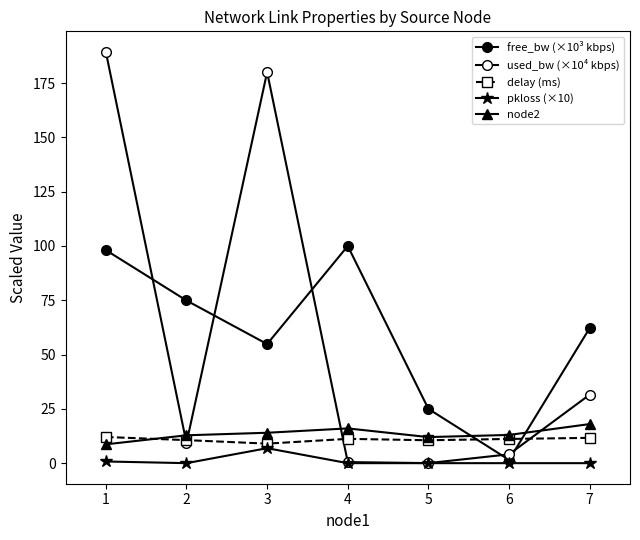

Is the value of pkloss (×10) at 7 greater than the value of node2 at 4?

No